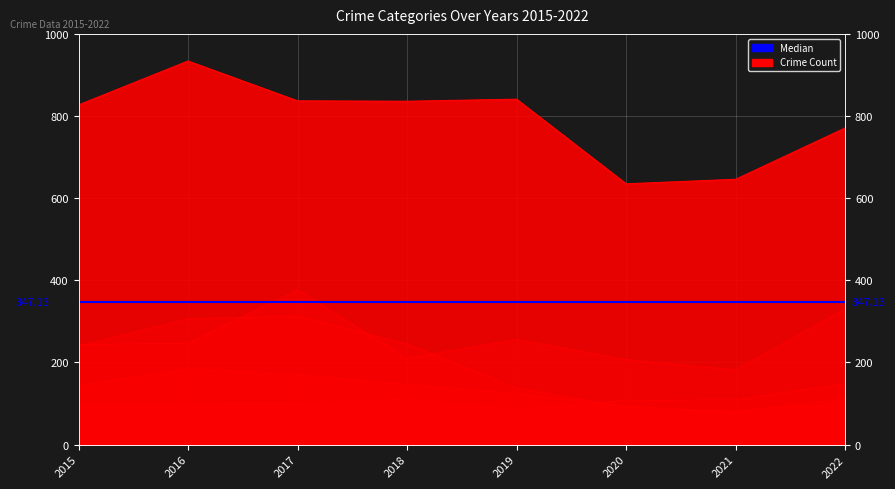

Rank the series at 2015 from lowest to highest value.

Aggravated Assault, Robbery, Burglary, Motor Vehicle Theft, Theft